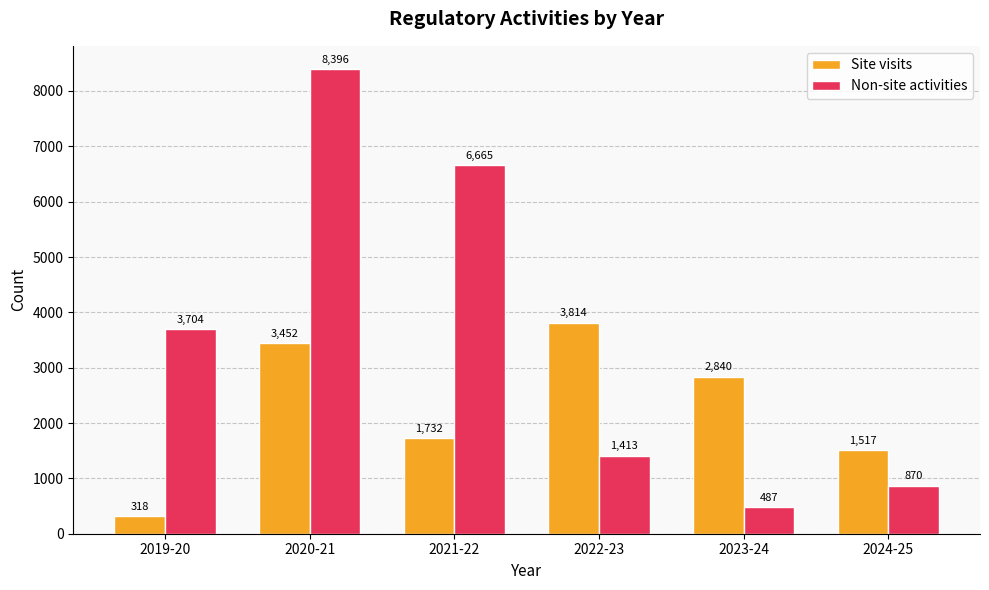

Rank the series at 2020-21 from highest to lowest value.

Non-site activities, Site visits